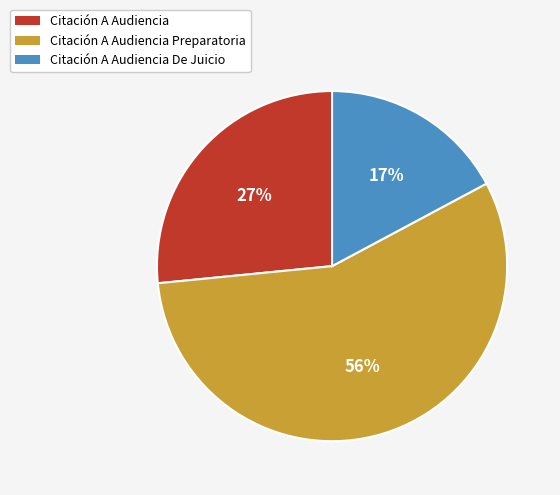

To the nearest percent, what portion does Citación A Audiencia represent?

27%